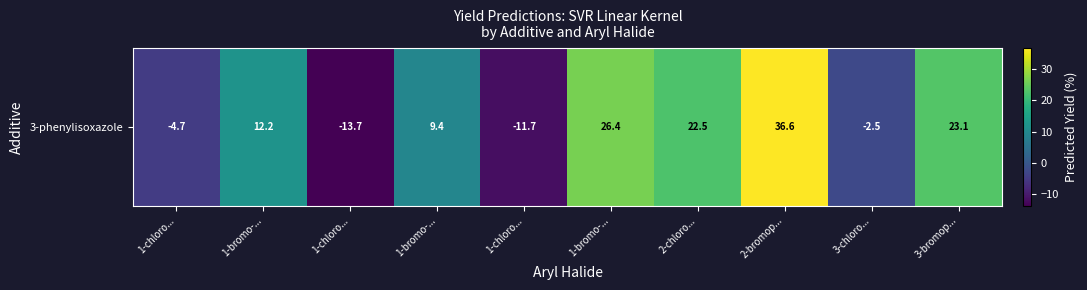

What is the change in value from 1-bromo-... to 1-bromo-...?

+14.2